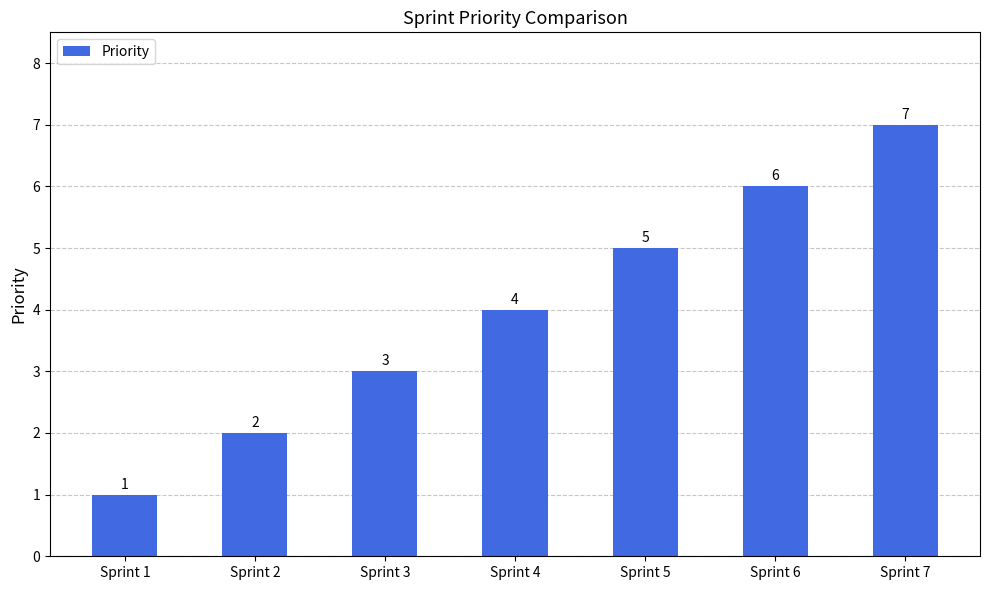

How many values are below 4?

3